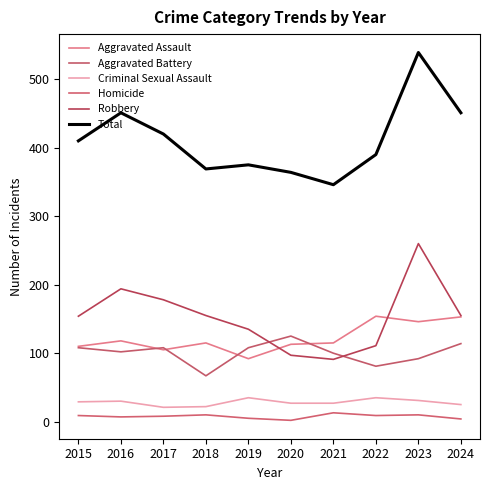

How many distinct data groups are displayed?

6